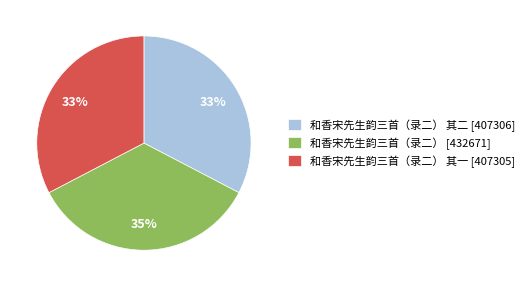

To the nearest percent, what is the difference between the largest and smallest slice percentages?

2%